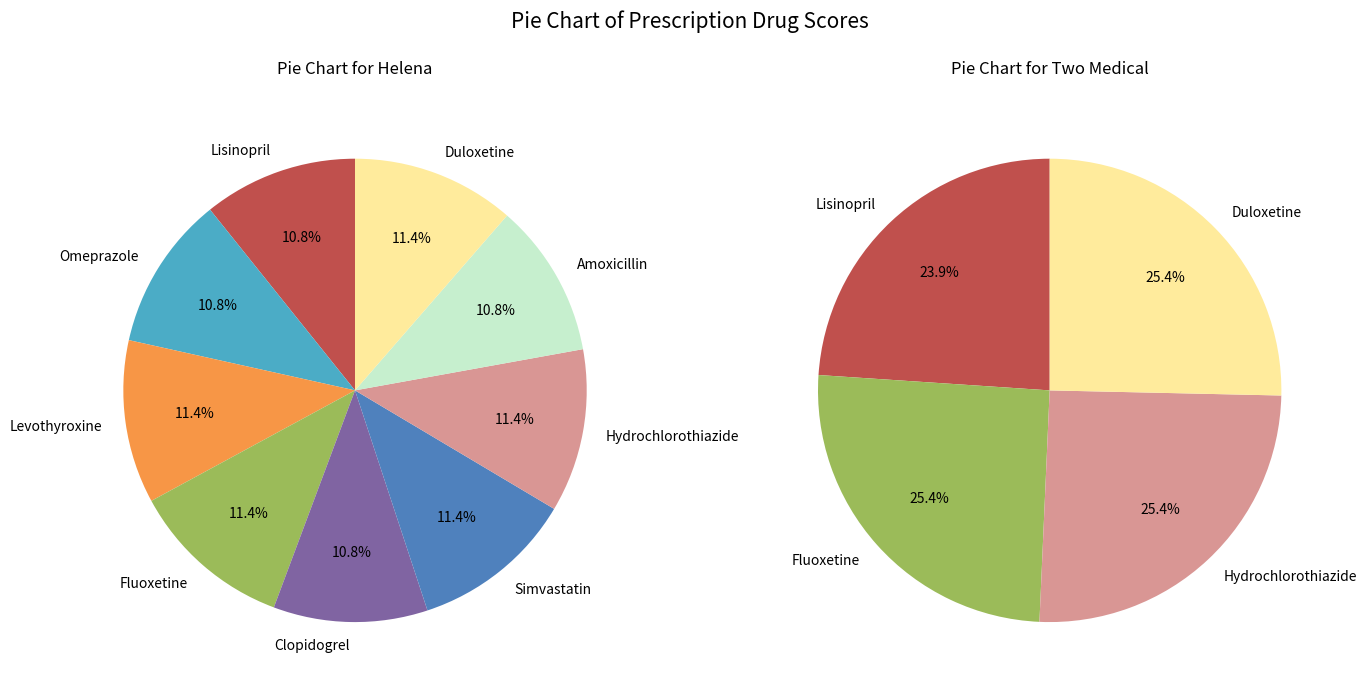

Rank the categories by Helena, Symptom Bio_RX_00053859 value from highest to lowest.

Levothyroxine, Fluoxetine, Simvastatin, Hydrochlorothiazide, Duloxetine, Lisinopril, Omeprazole, Clopidogrel, Amoxicillin